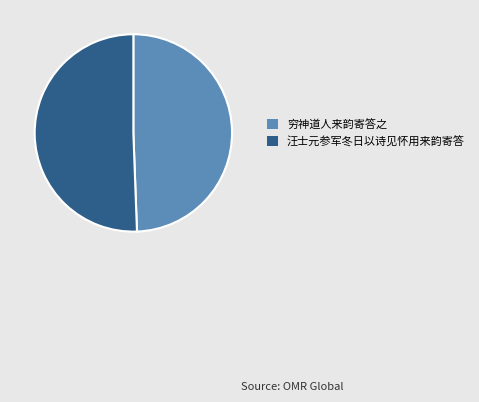

What is the ratio of the value at 穷神道人来韵寄答之 to the value at 汪士元参军冬日以诗见怀用来韵寄答?

1.0